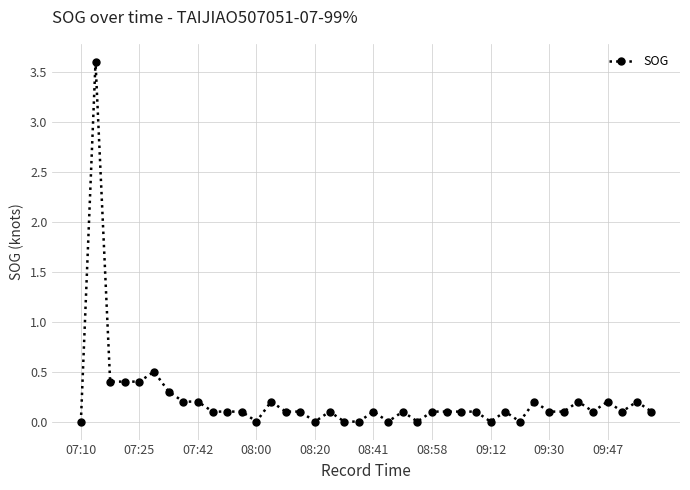

What is the maximum value shown in the chart?

3.6